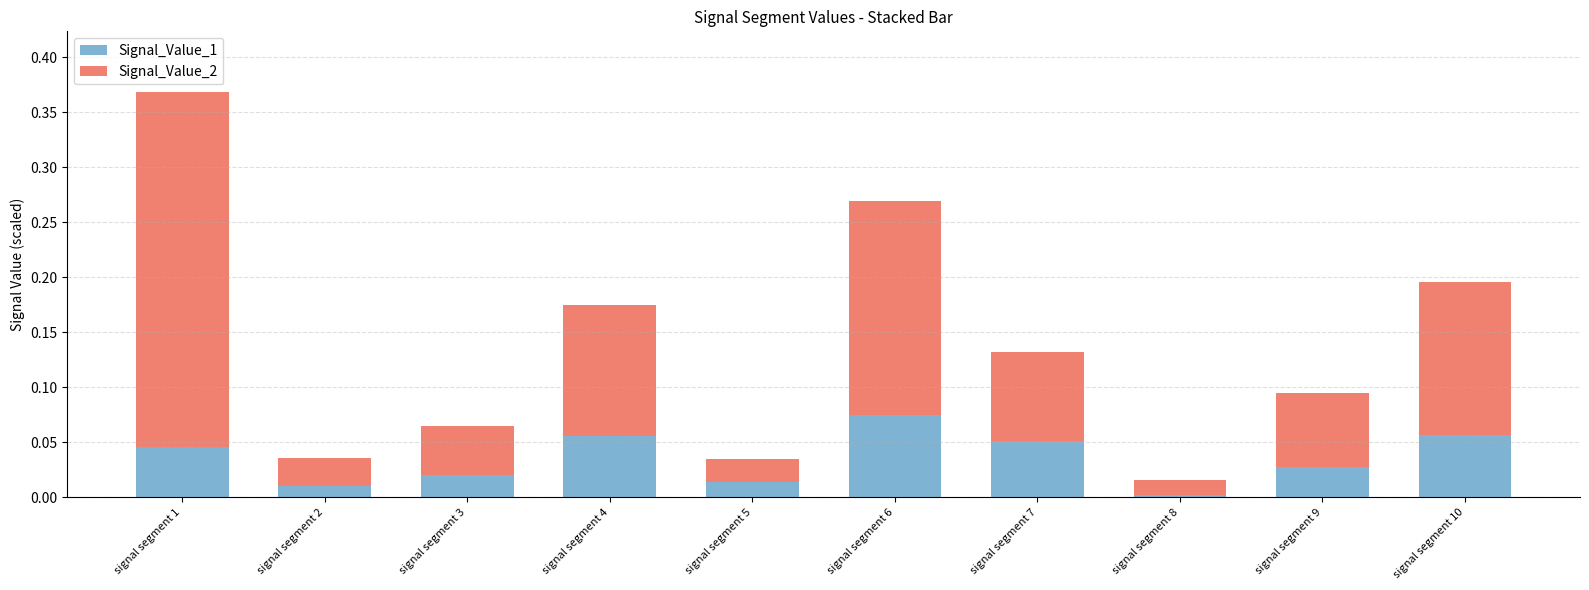

At which category is the sum across all series the highest?

signal segment 1